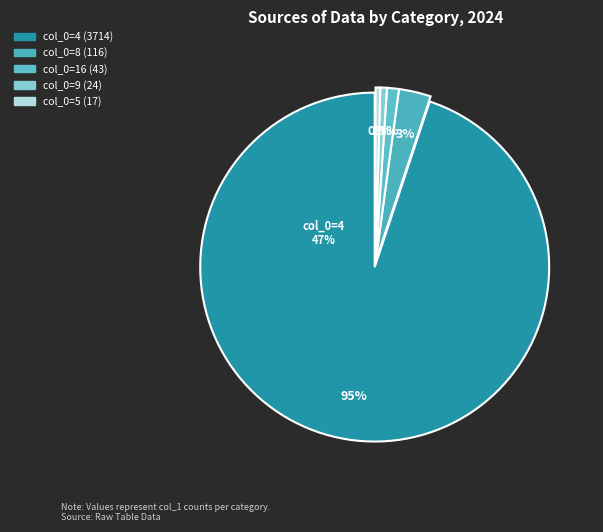

Which category accounts for the majority?

4